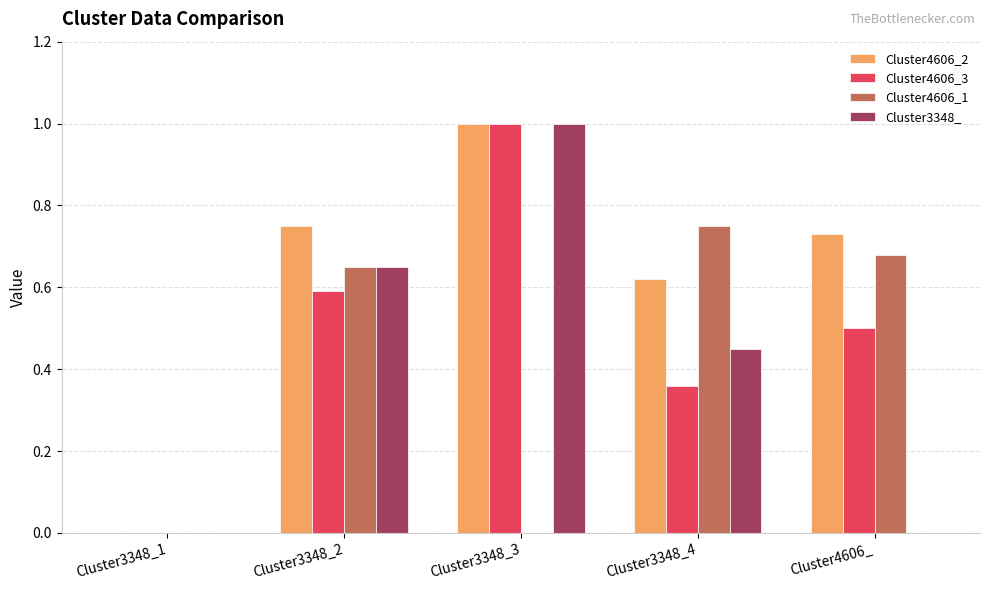

True or false: Cluster3348_ has a value of 1.0 at Cluster3348_2.

False